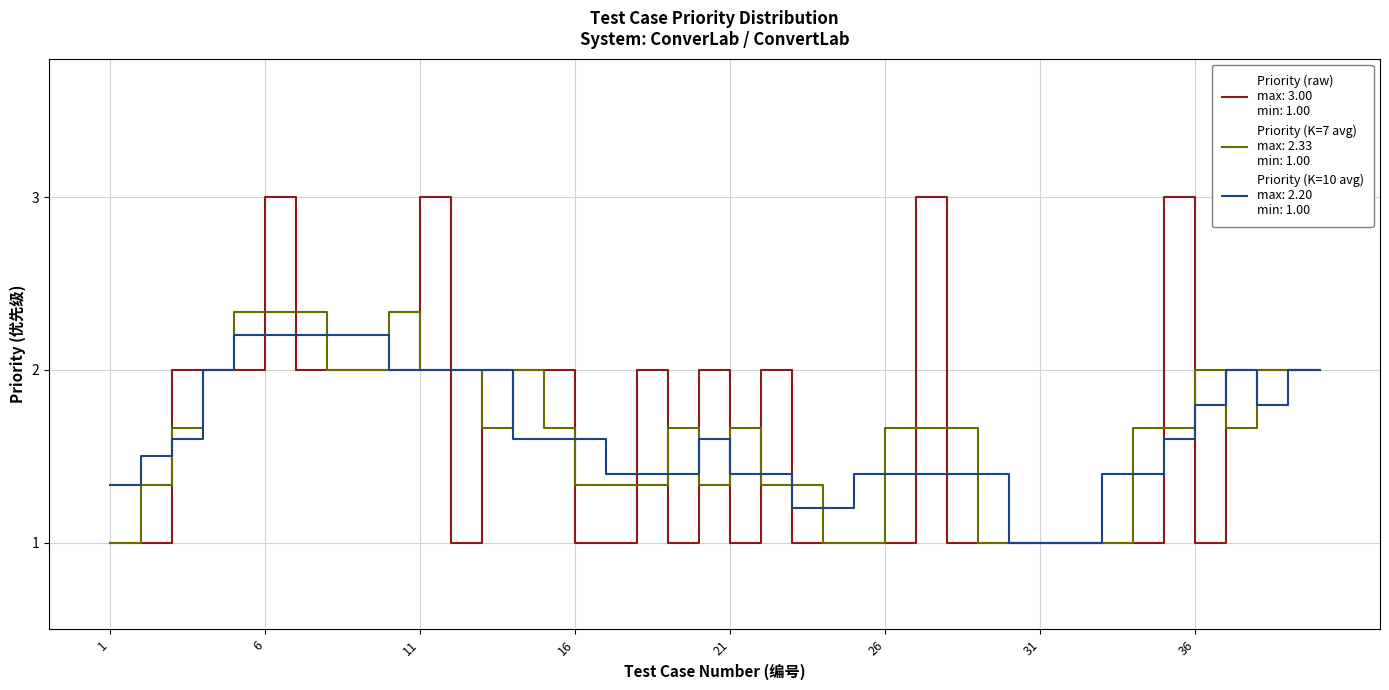

At which category is the sum across all series the highest?

6